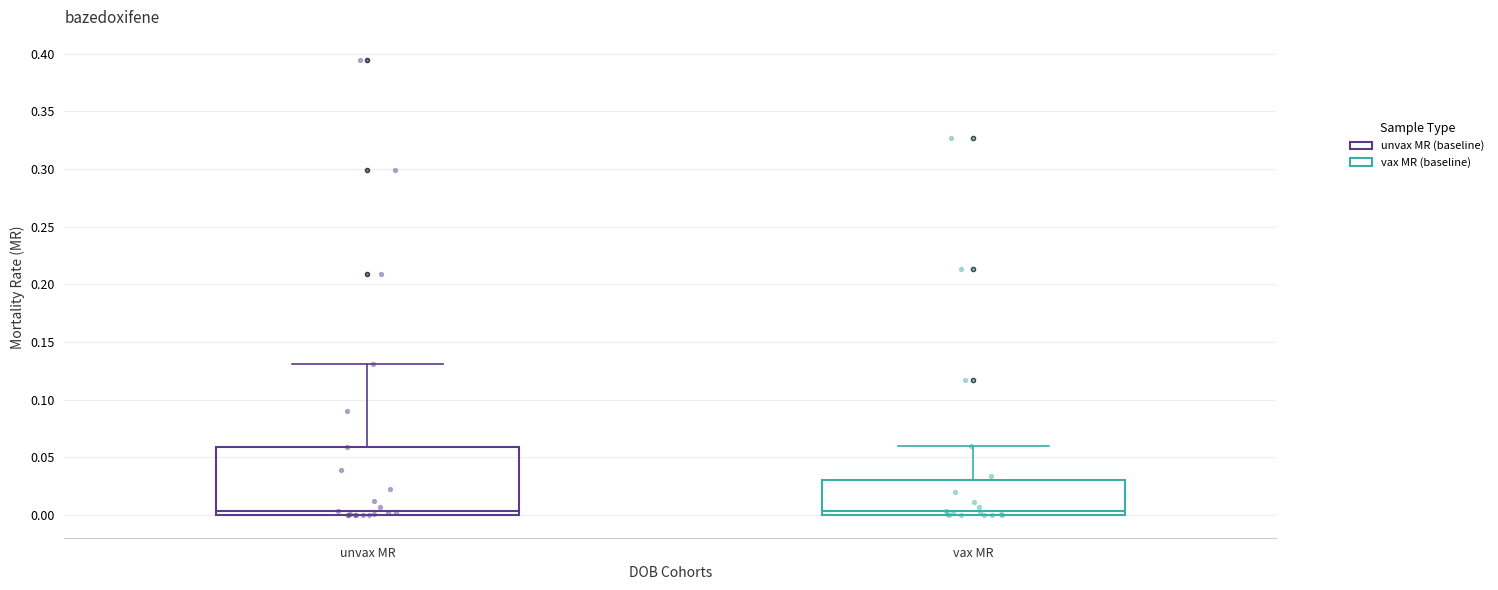

Comparing the boxes themselves (not the whiskers), which one is the tallest?

unvax MR